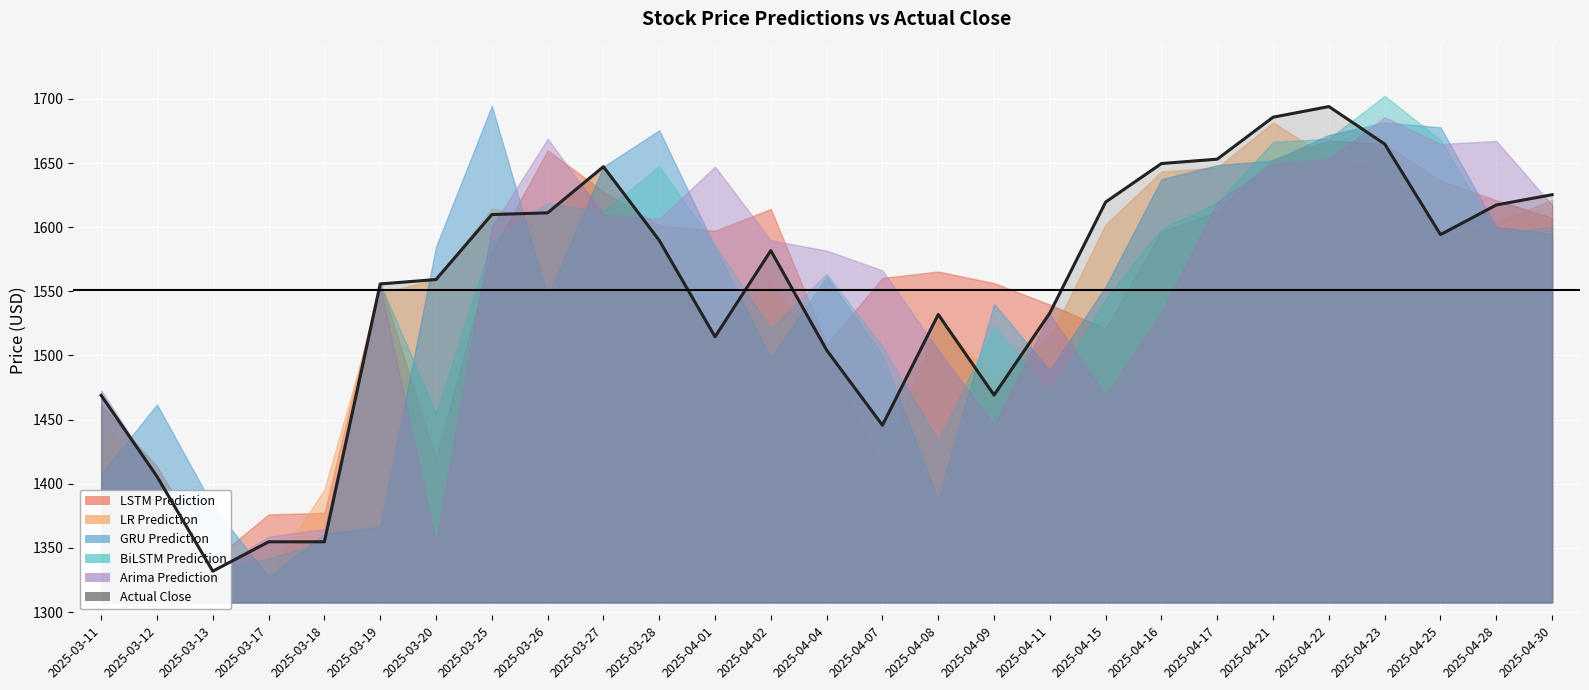

Is the value of Actual Close at 2025-04-11 greater than the value of Arima Prediction at 2025-03-27?

No